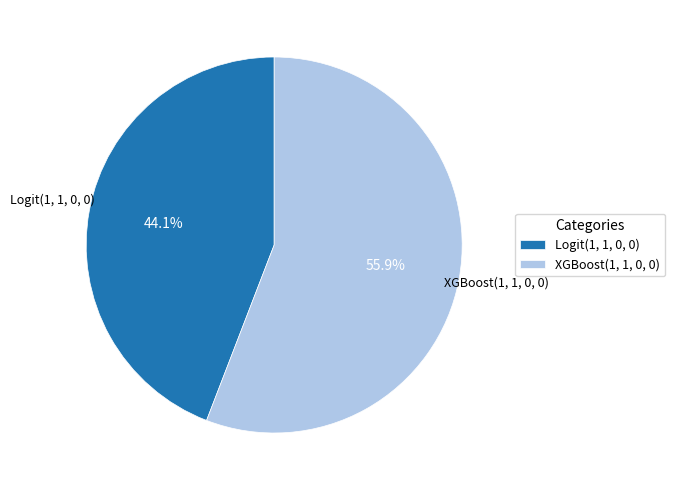

Combined, what portion of the pie is Logit(1, 1, 0, 0) and XGBoost(1, 1, 0, 0)?

100.0%